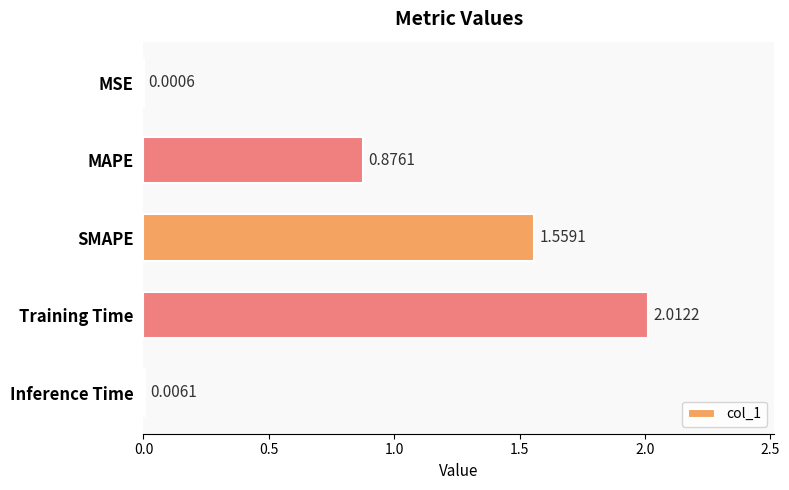

What is the sum of the values at Training Time and SMAPE?

3.6